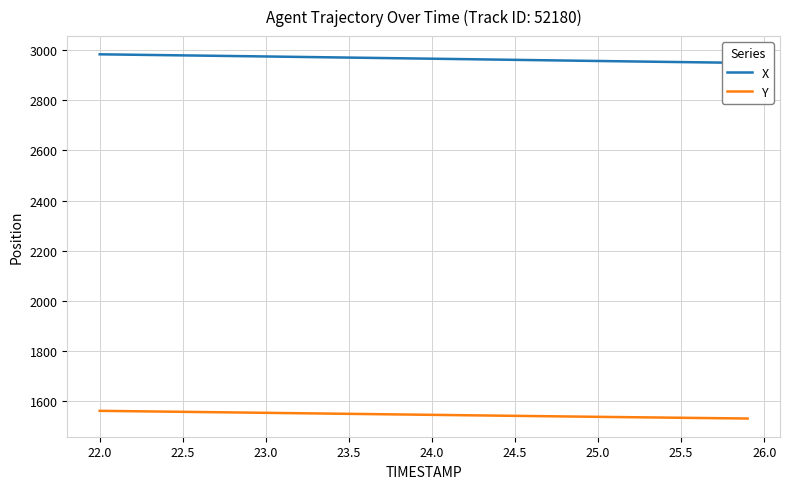

What is the maximum value for Y?

1561.4